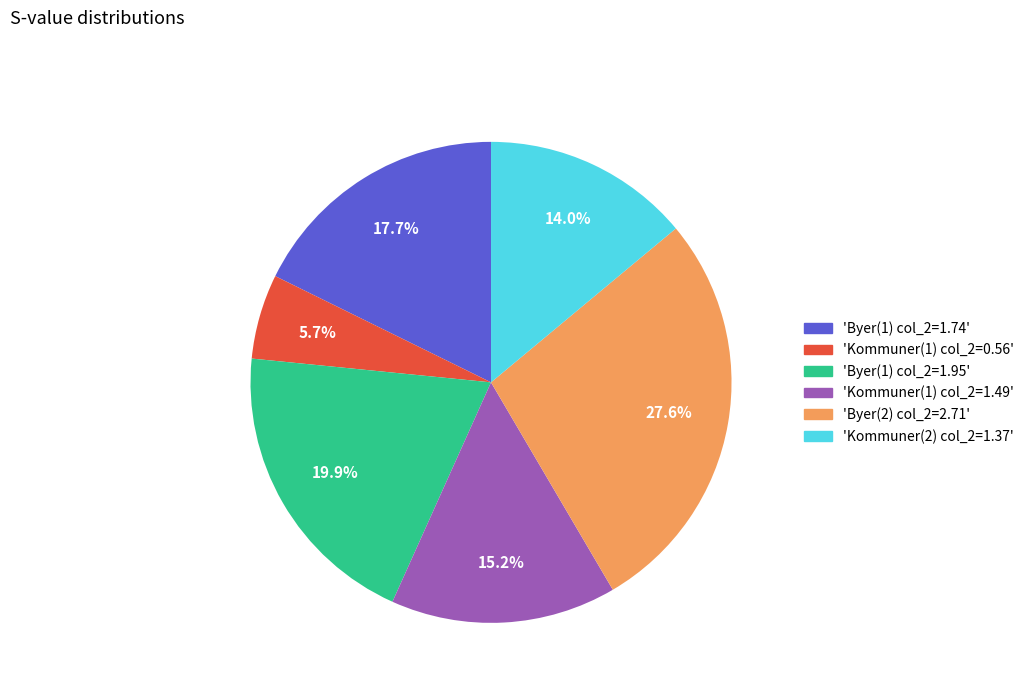

Does any single category account for the majority?

No